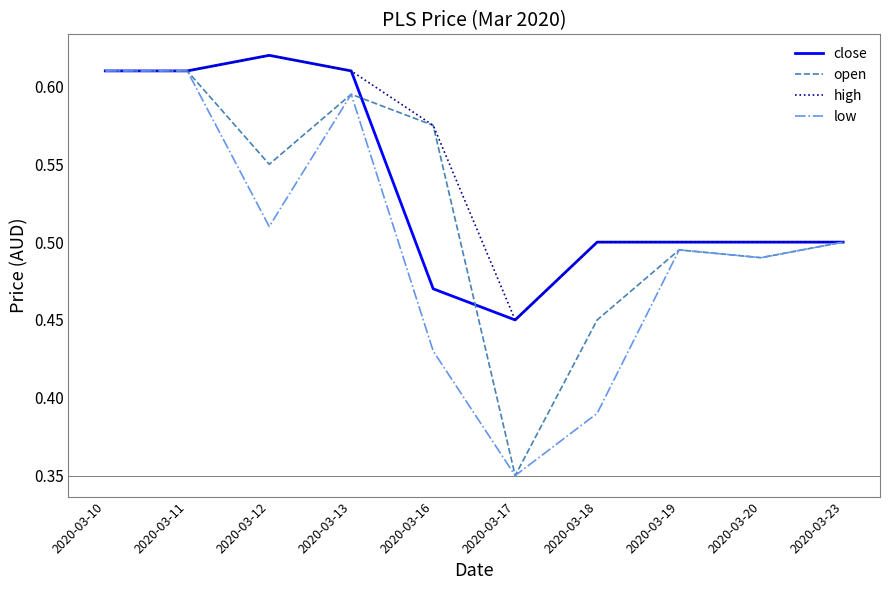

How many distinct data groups are displayed?

4